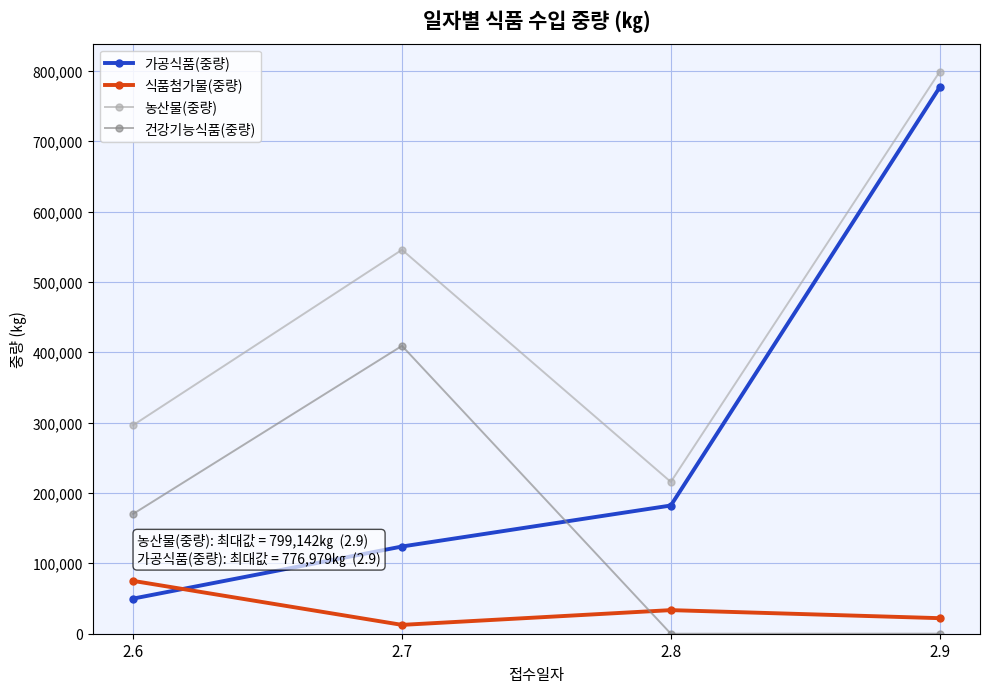

Which series has the largest total across all categories?

농산물(중량)